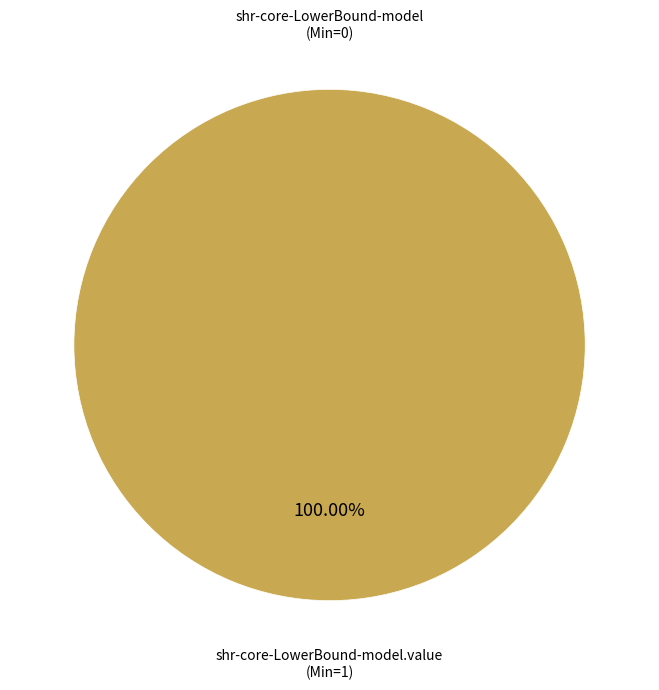

Count the number of slices in the pie.

2